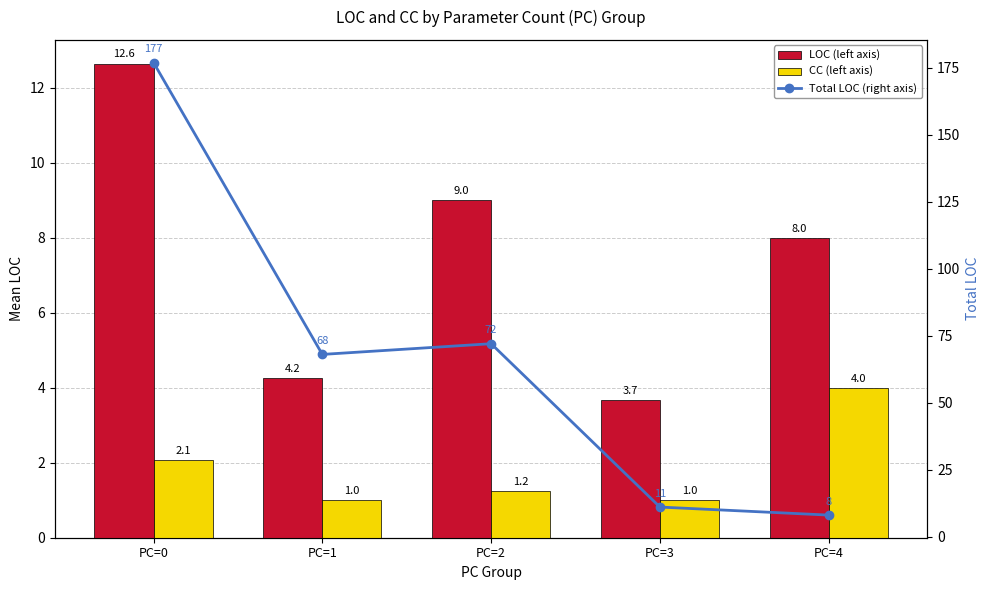

How many data points in LOC (left axis) are less than 8?

2